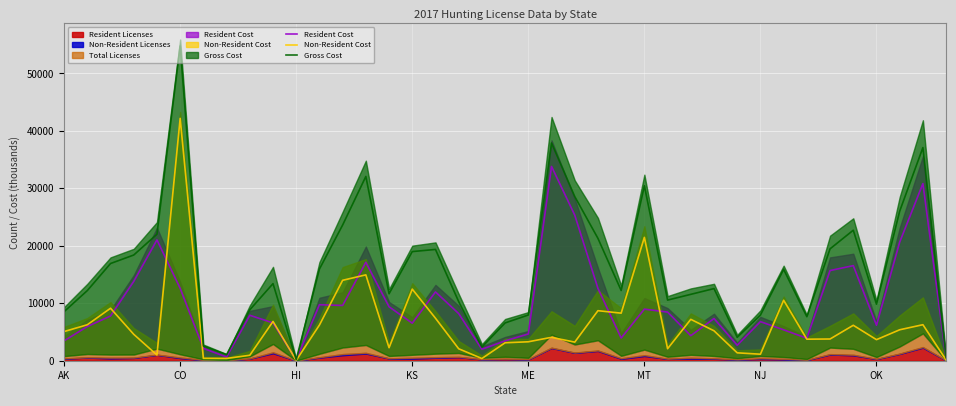

Which series has the widest spread of values?

Gross Cost